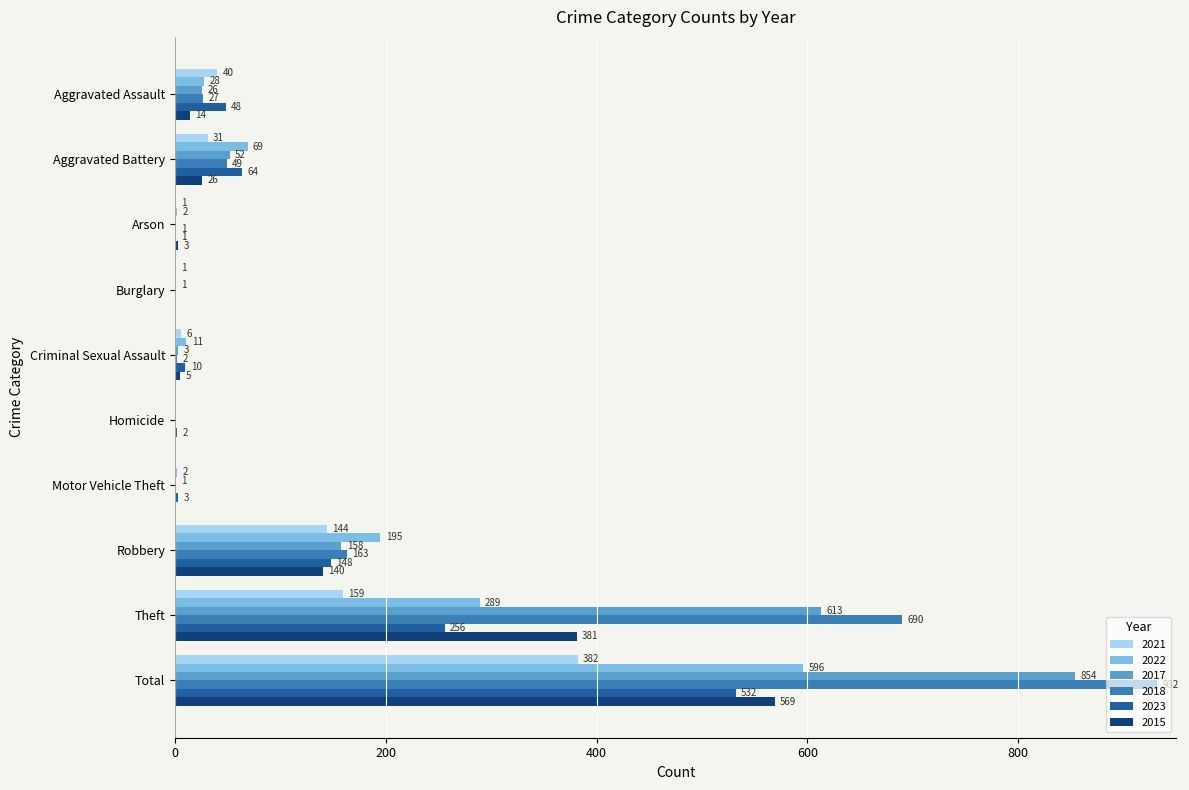

What is the approximate value of 2015 at Aggravated Battery, to the nearest 50?

50